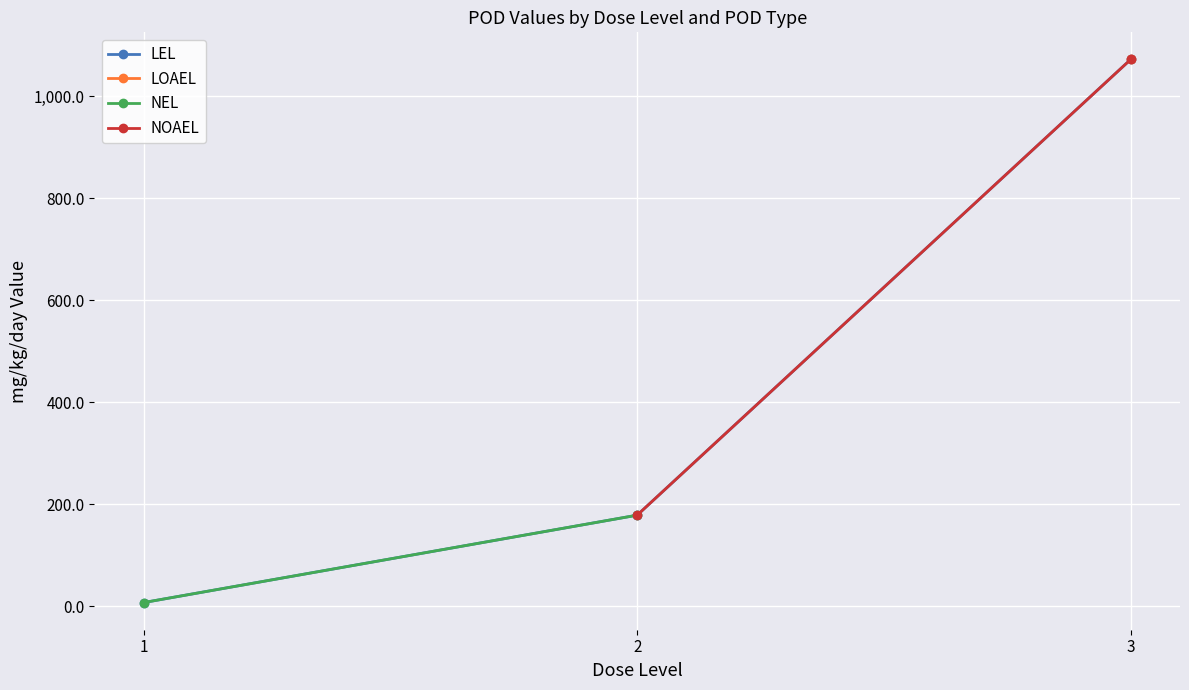

Between 2 and 3, which series saw the biggest shift?

LEL